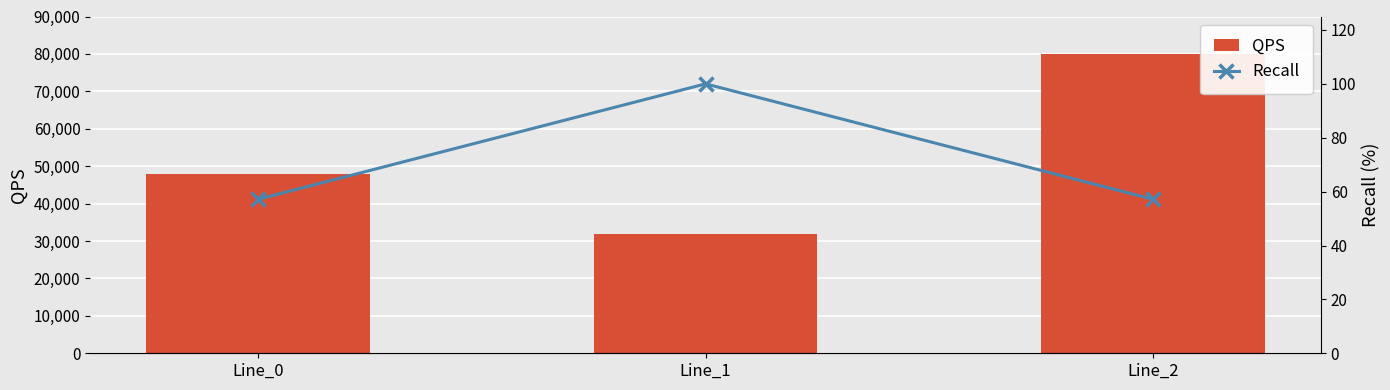

List the series in order of their peak value, lowest first.

Recall, QPS